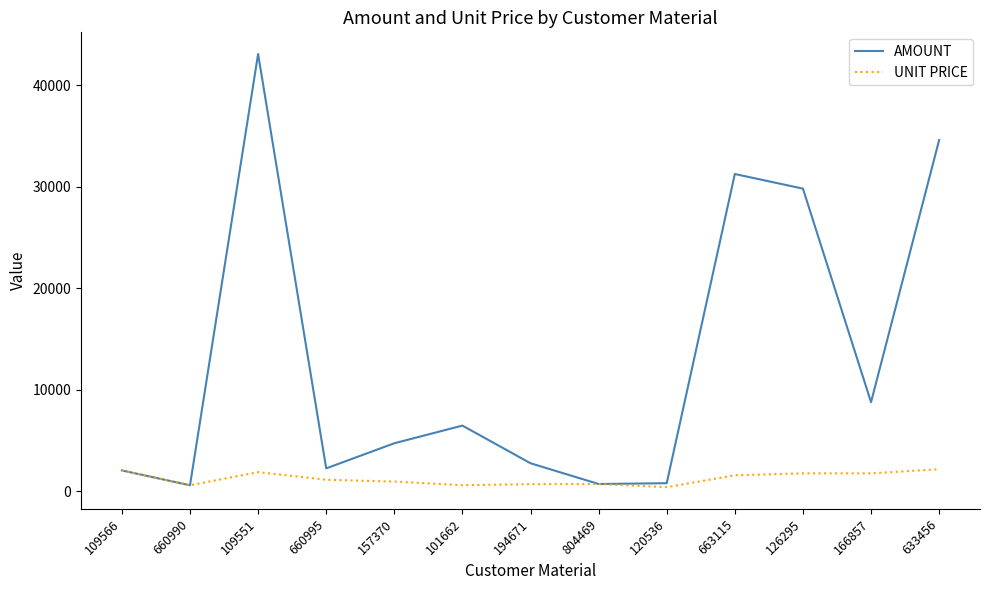

At which label does AMOUNT first exceed 4717?

109551